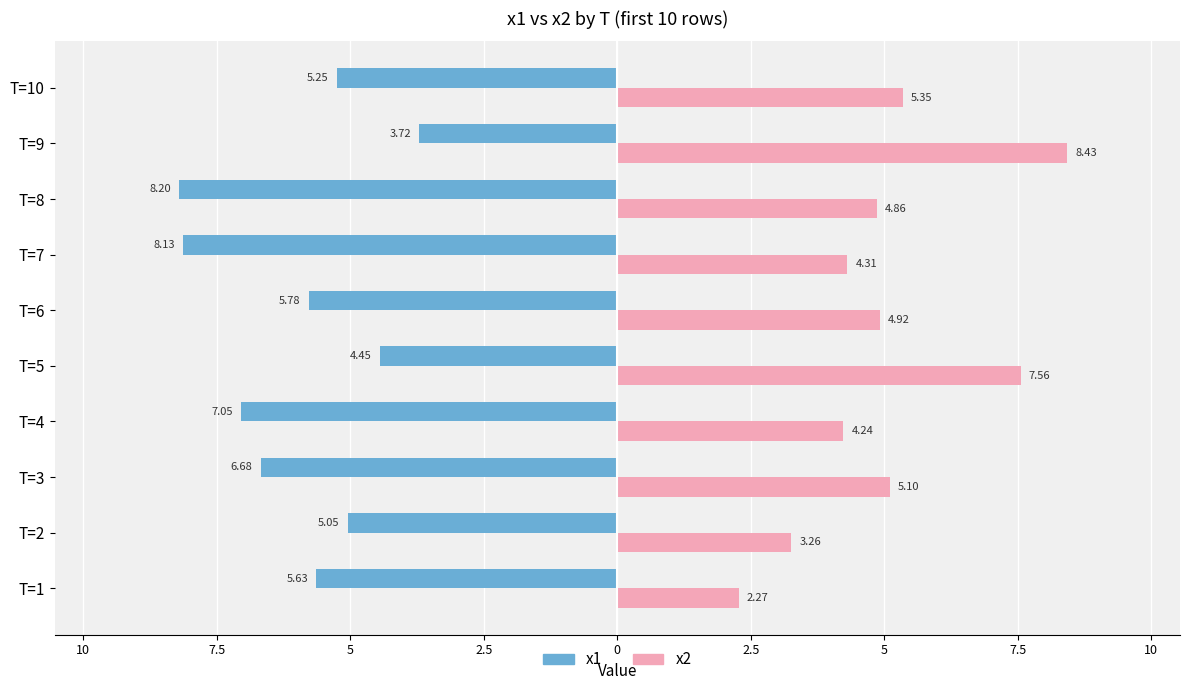

Which series has the largest range (max minus min)?

x2